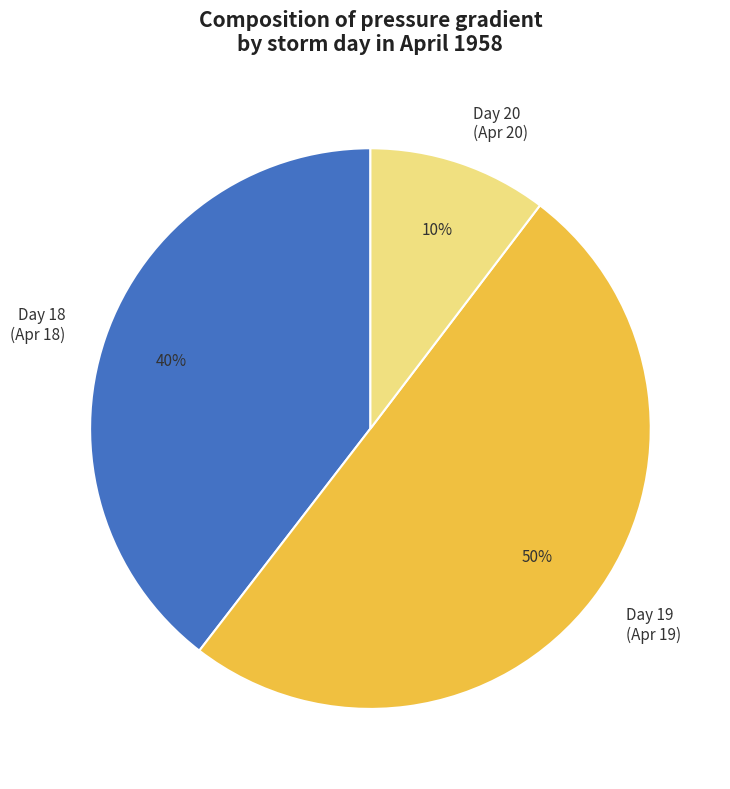

To the nearest percent, what is the average slice percentage?

33%